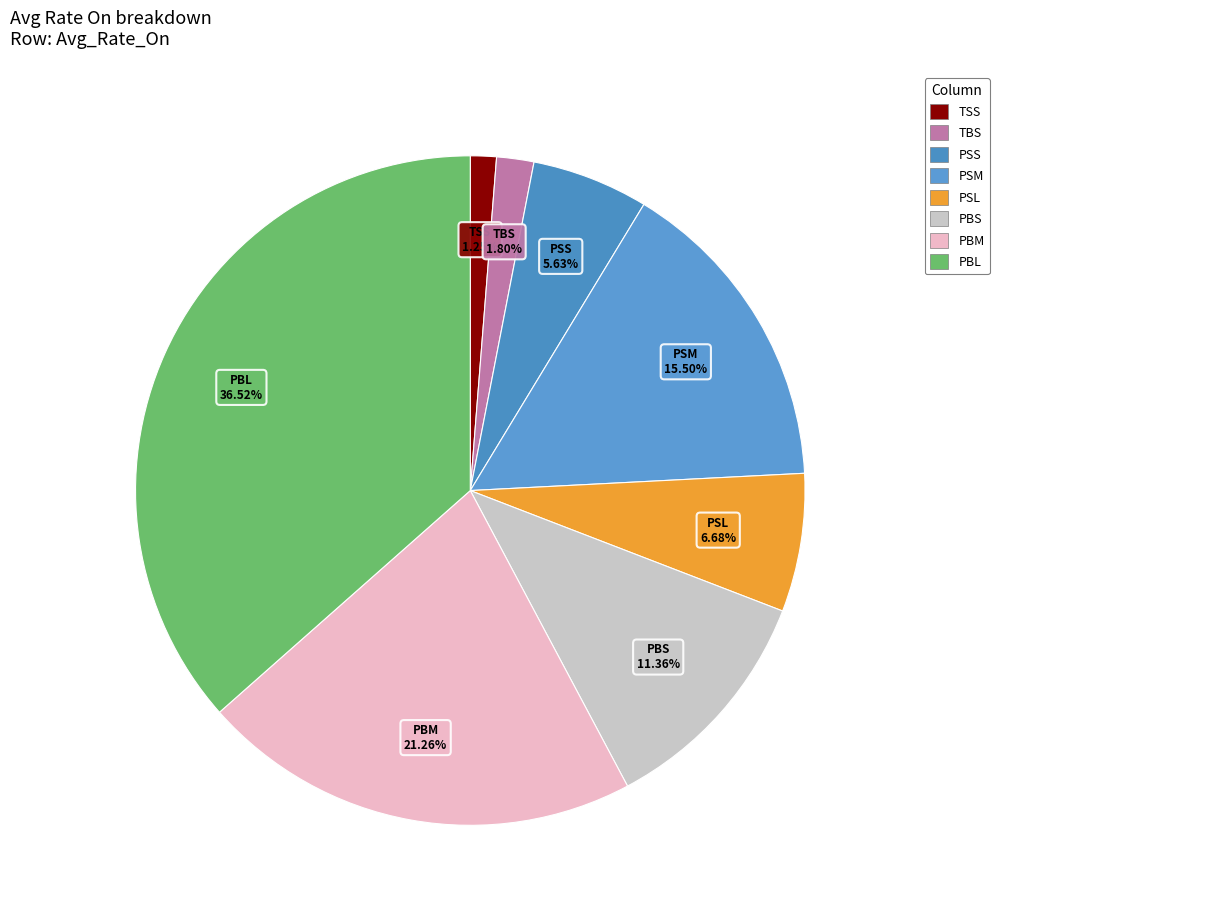

Is there any slice that represents more than half of the pie?

No